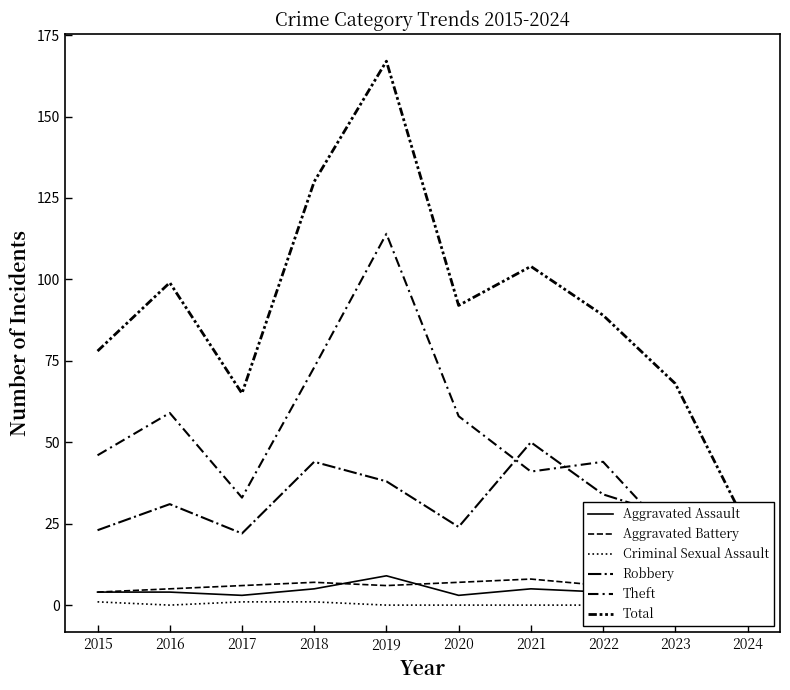

At which label does Theft first exceed 46?

2016